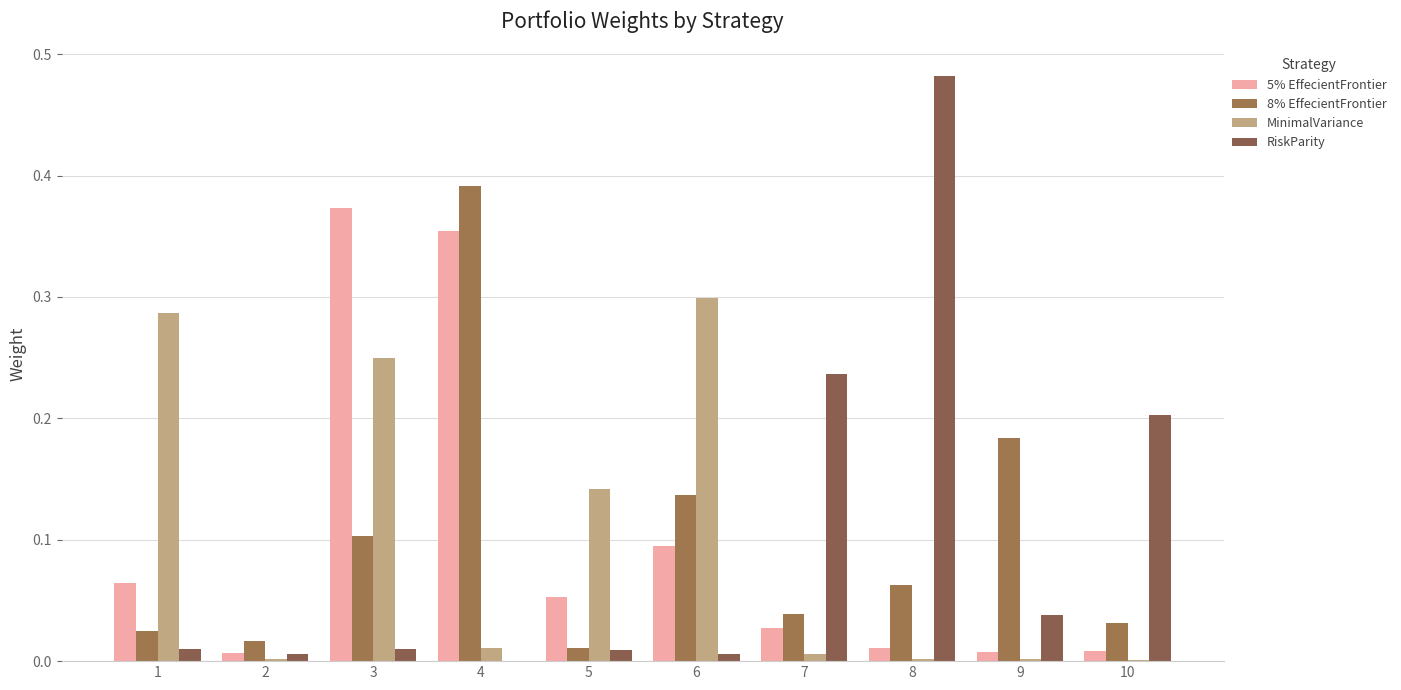

Which has a higher value, 5 or 6?

6